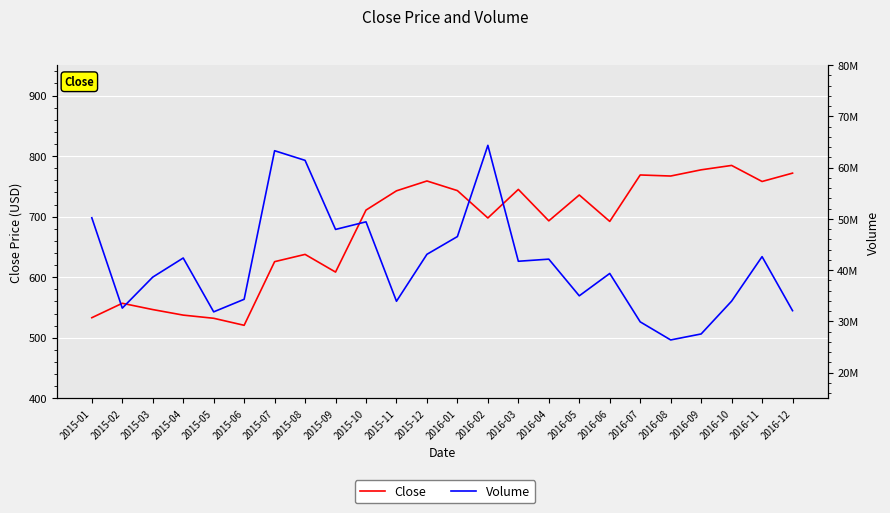

Which category has the highest value in the Volume series?

2016-02